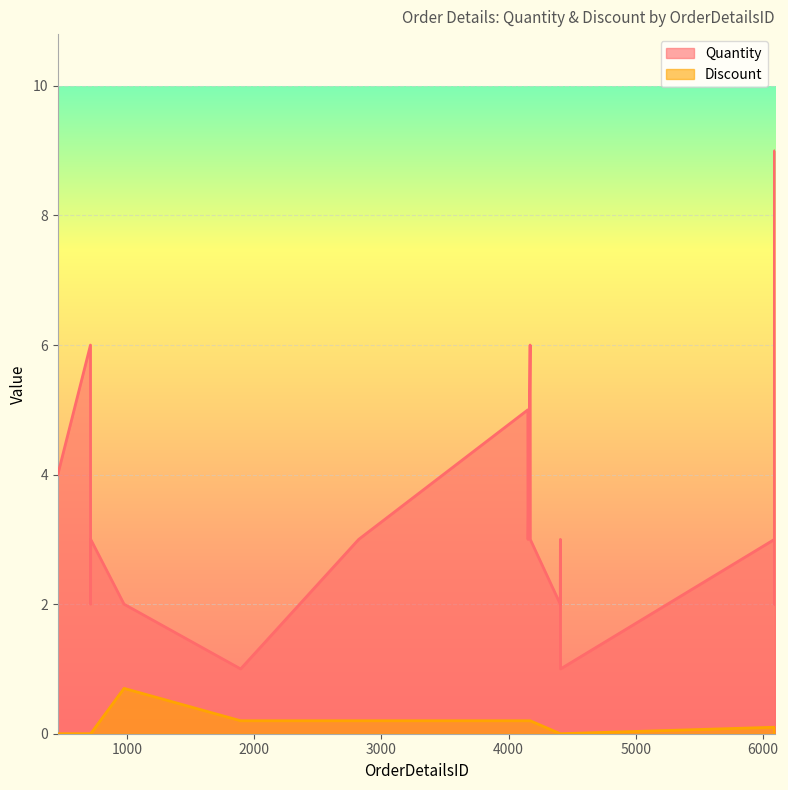

At which label is Quantity closest to 5?

4152